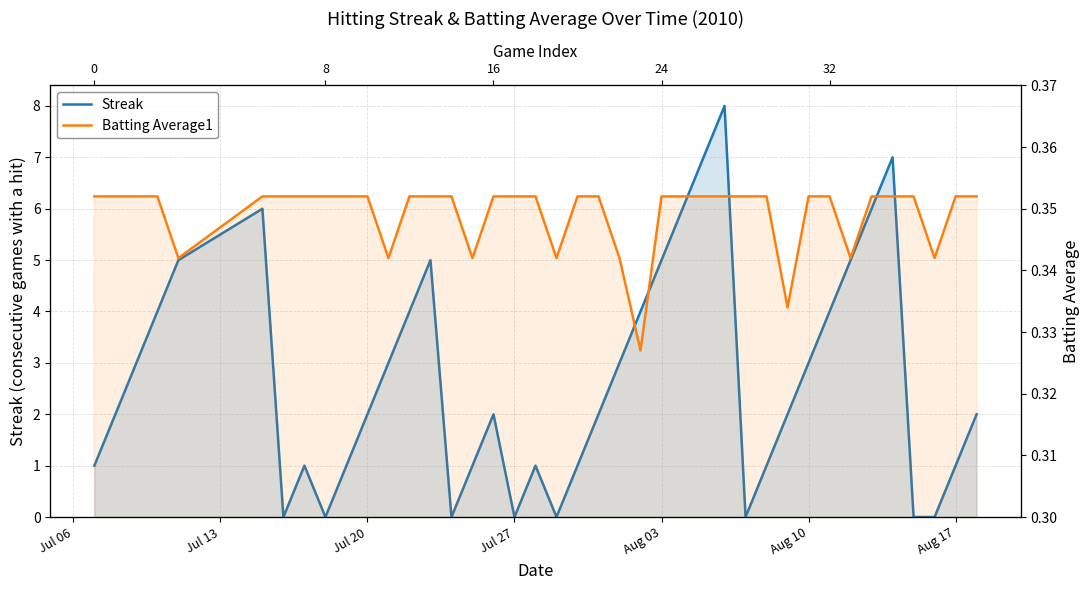

Count the number of categories in the chart.

40